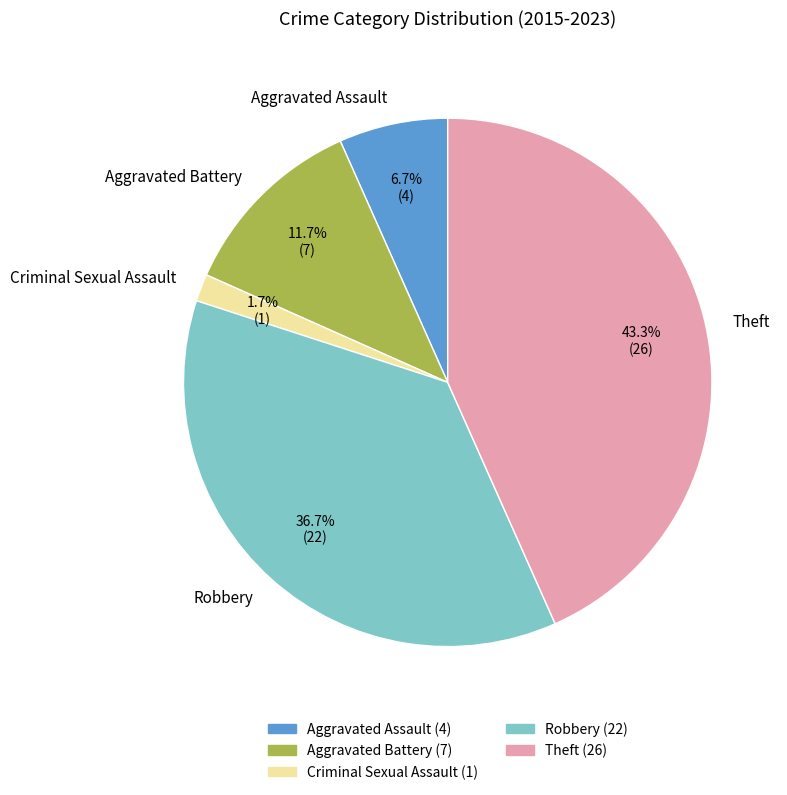

The Robbery slice represents 37% of the pie. True or false?

True